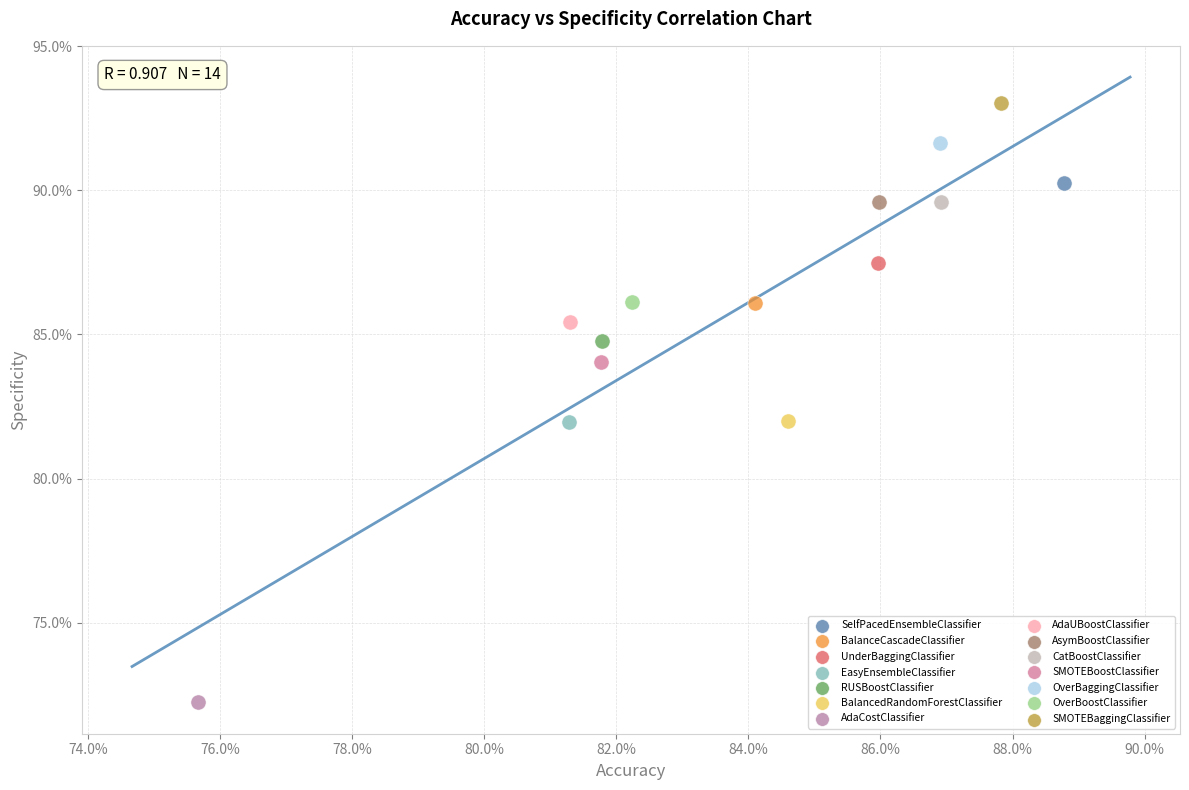

What are all the series names shown in the legend?

SelfPacedEnsembleClassifier, BalanceCascadeClassifier, UnderBaggingClassifier, EasyEnsembleClassifier, RUSBoostClassifier, BalancedRandomForestClassifier, AdaCostClassifier, AdaUBoostClassifier, AsymBoostClassifier, CatBoostClassifier, SMOTEBoostClassifier, OverBaggingClassifier, OverBoostClassifier, SMOTEBaggingClassifier